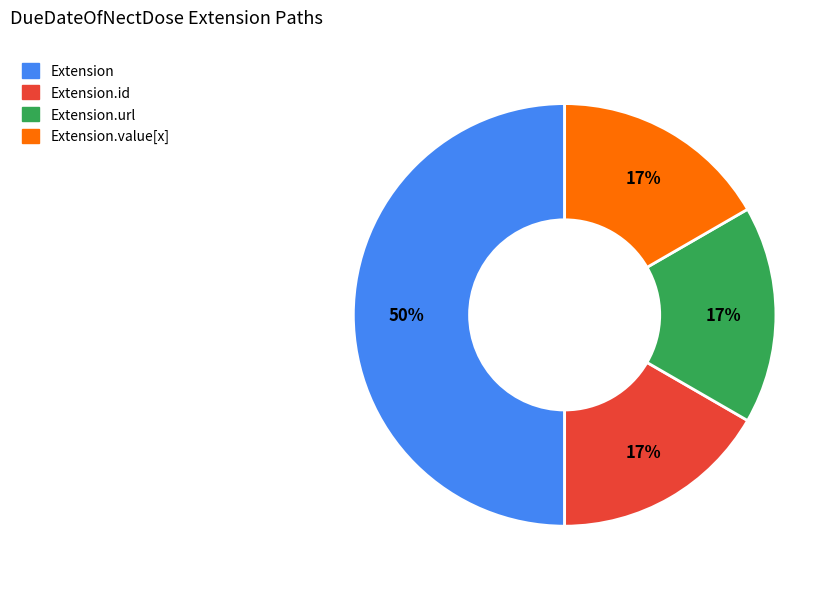

Approximately how many times larger is the value at Extension.id compared to Extension.url?

1.0